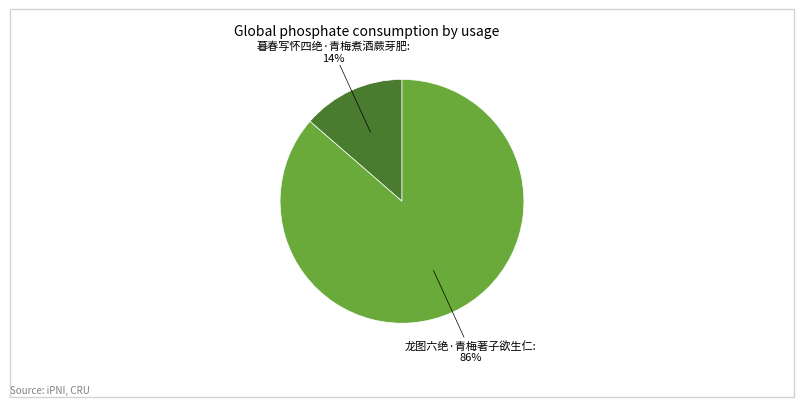

To the nearest percent, what is the average slice percentage?

50%